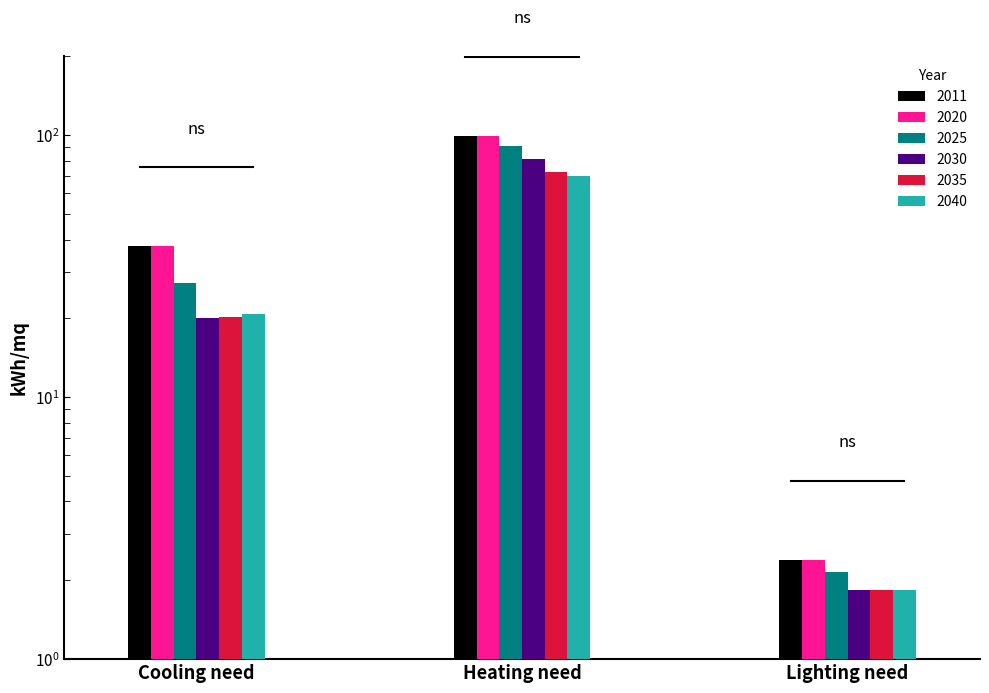

What is the label of the 1st bar from the right?

Lighting need